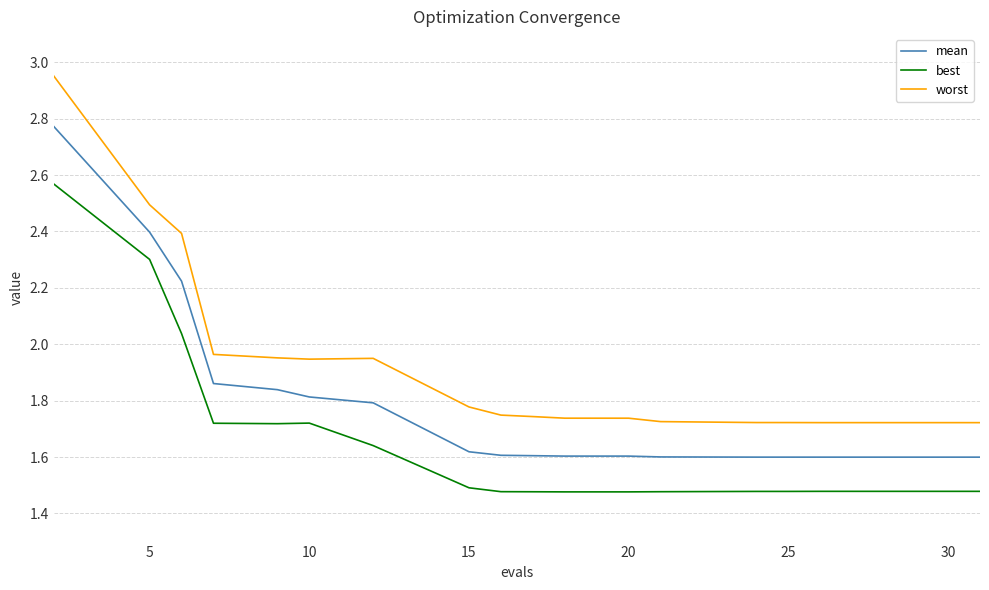

How many lines are shown in the chart?

3